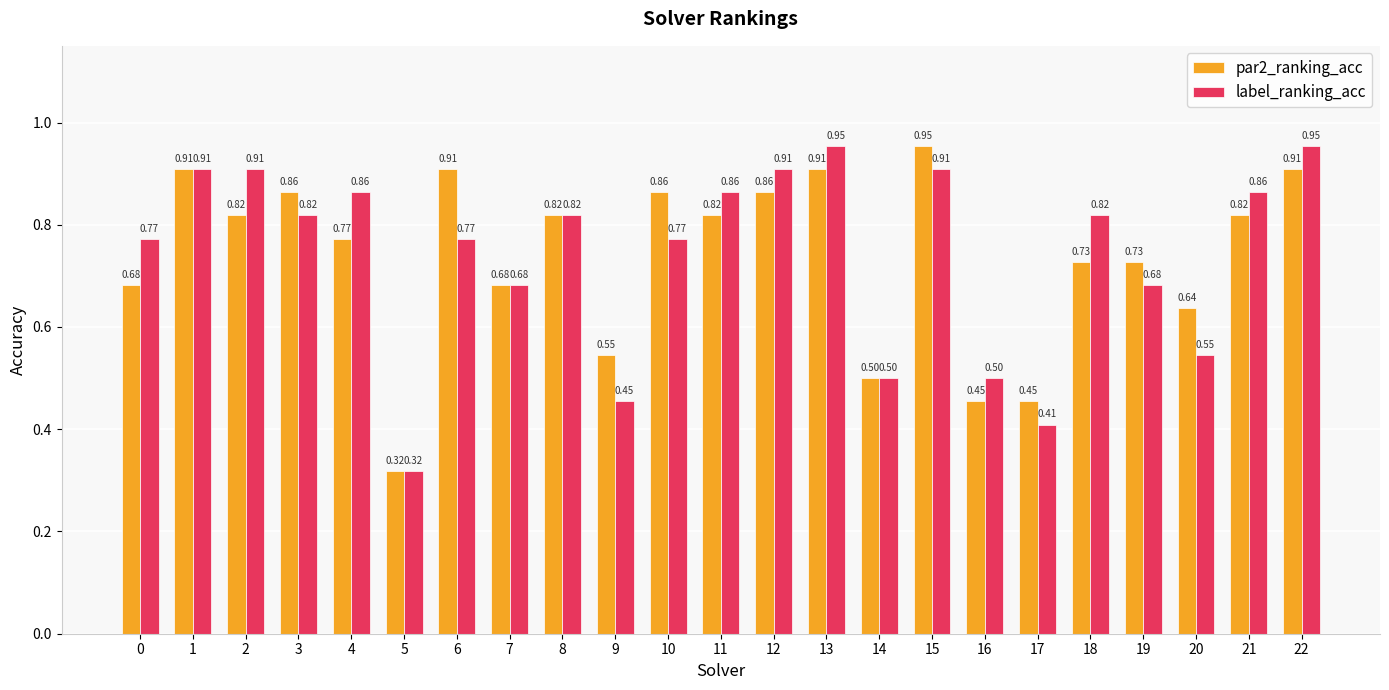

At 2, list the series in order from smallest to largest.

par2_ranking_acc, label_ranking_acc